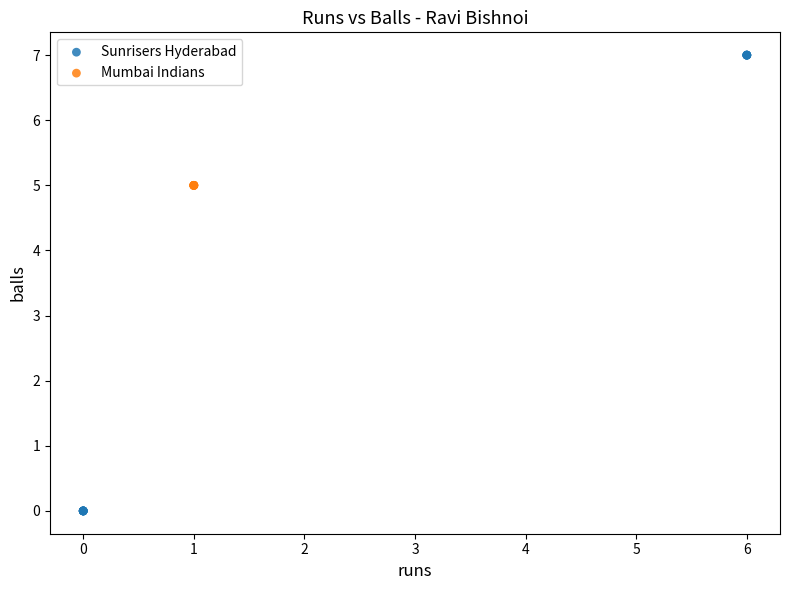

Which series reaches the minimum Y coordinate?

Sunrisers Hyderabad